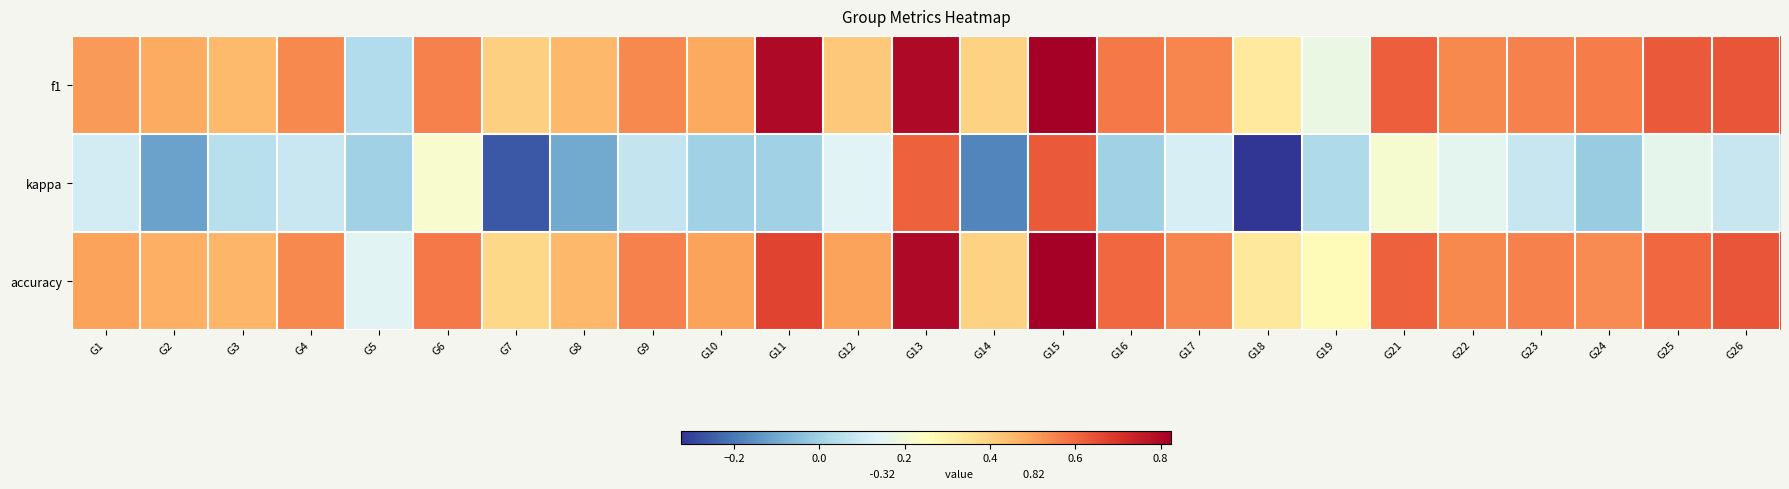

Reading left to right, what are all the values shown in this chart?

f1: G1=0.5	G2=0.5	G3=0.4	G4=0.5	G5=0.0	G6=0.6	G7=0.4	G8=0.5	G9=0.5	G10=0.5	G11=0.8	G12=0.4	G13=0.8	G14=0.4	G15=0.8	G16=0.6	G17=0.5	G18=0.3	G19=0.2	G21=0.6	G22=0.5	G23=0.6	G24=0.6	G25=0.6	G26=0.6
kappa: G1=0.1	G2=-0.1	G3=0.0	G4=0.1	G5=0.0	G6=0.2	G7=-0.3	G8=-0.1	G9=0.1	G10=0.0	G11=0.0	G12=0.1	G13=0.6	G14=-0.2	G15=0.6	G16=0.0	G17=0.1	G18=-0.3	G19=0.0	G21=0.2	G22=0.2	G23=0.1	G24=-0.0	G25=0.2	G26=0.1
accuracy: G1=0.5	G2=0.5	G3=0.5	G4=0.5	G5=0.1	G6=0.6	G7=0.4	G8=0.5	G9=0.6	G10=0.5	G11=0.7	G12=0.5	G13=0.8	G14=0.4	G15=0.8	G16=0.6	G17=0.6	G18=0.3	G19=0.3	G21=0.6	G22=0.5	G23=0.6	G24=0.5	G25=0.6	G26=0.6